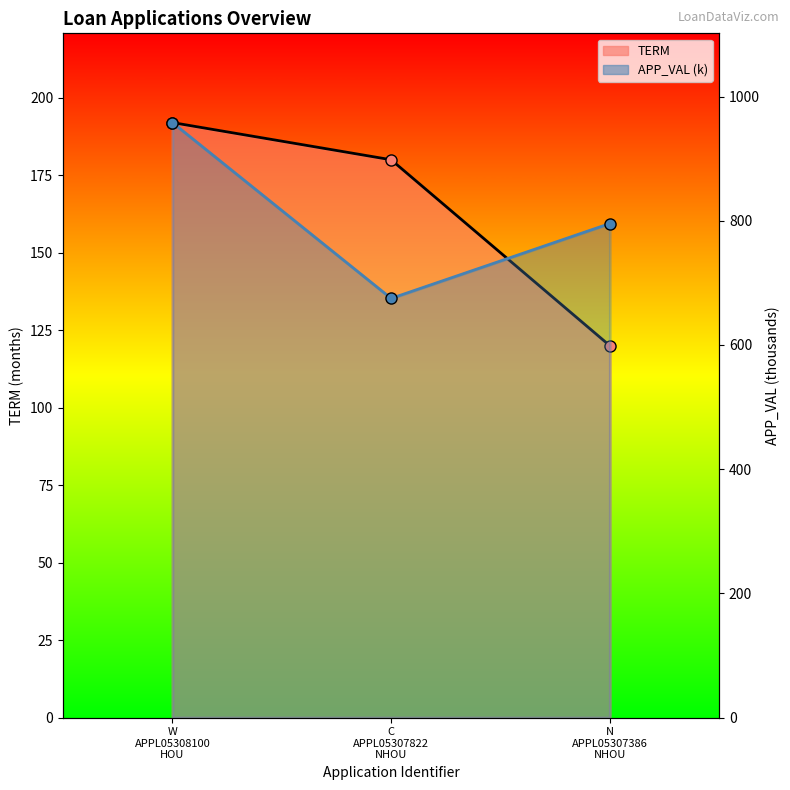

Reading right to left, transcribe all the data shown in this chart.

TERM: 120.0	180.0	192.0
APP_VAL: 795.6	675.0	958.2